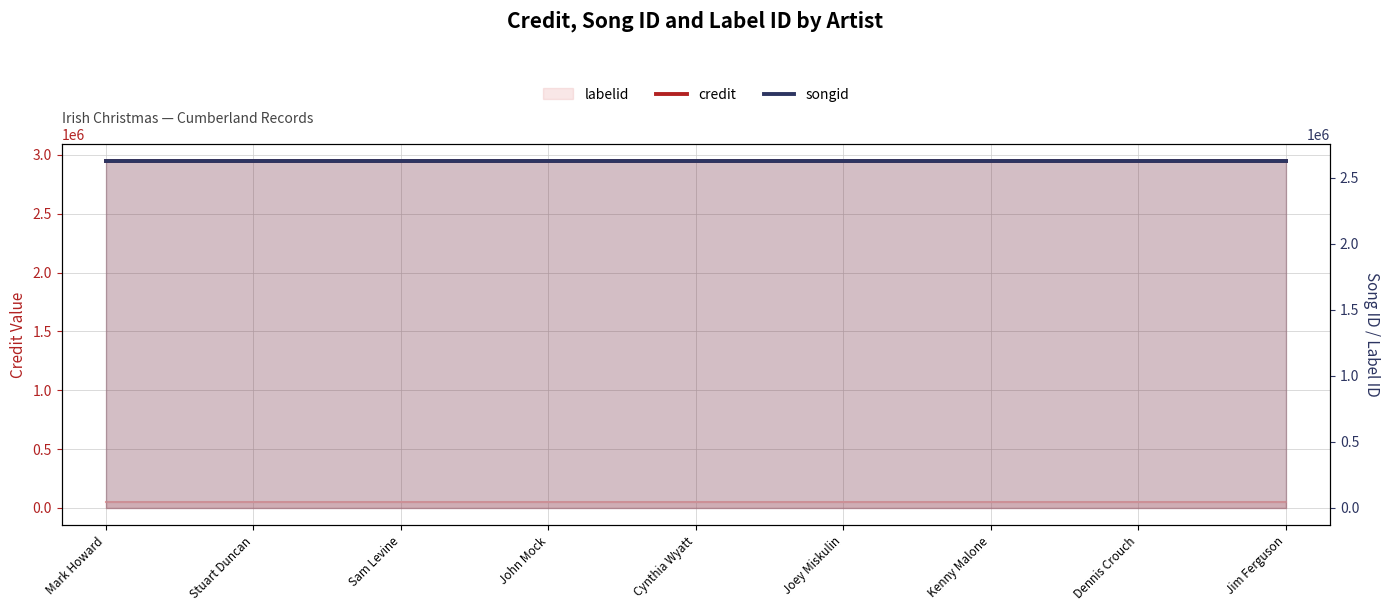

Which series has the widest spread of values?

credit